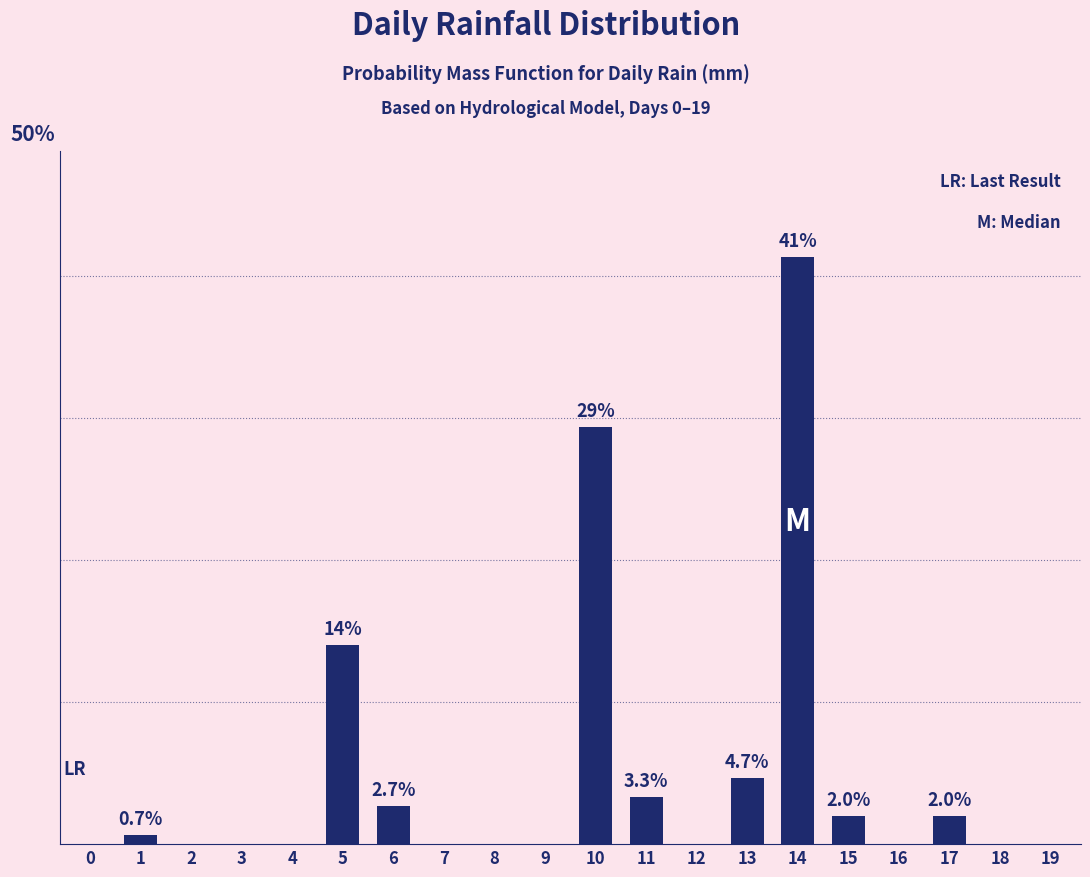

What is the difference between the second highest and second lowest values?

29.3